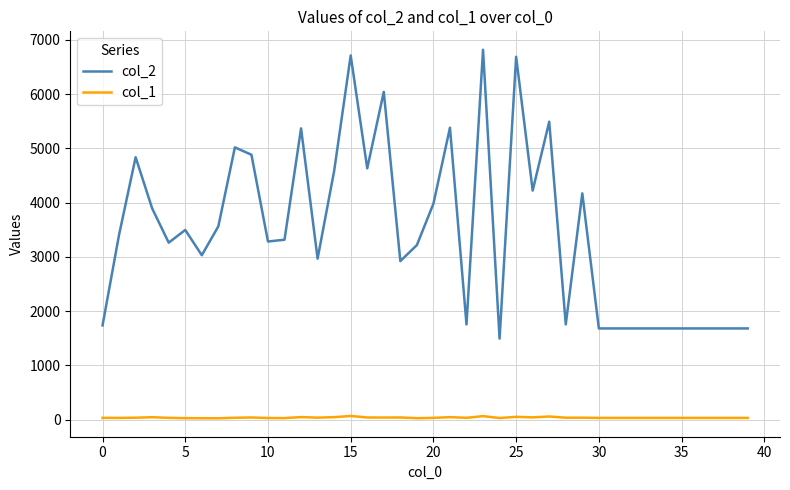

Which series has the largest total across all categories?

col_2